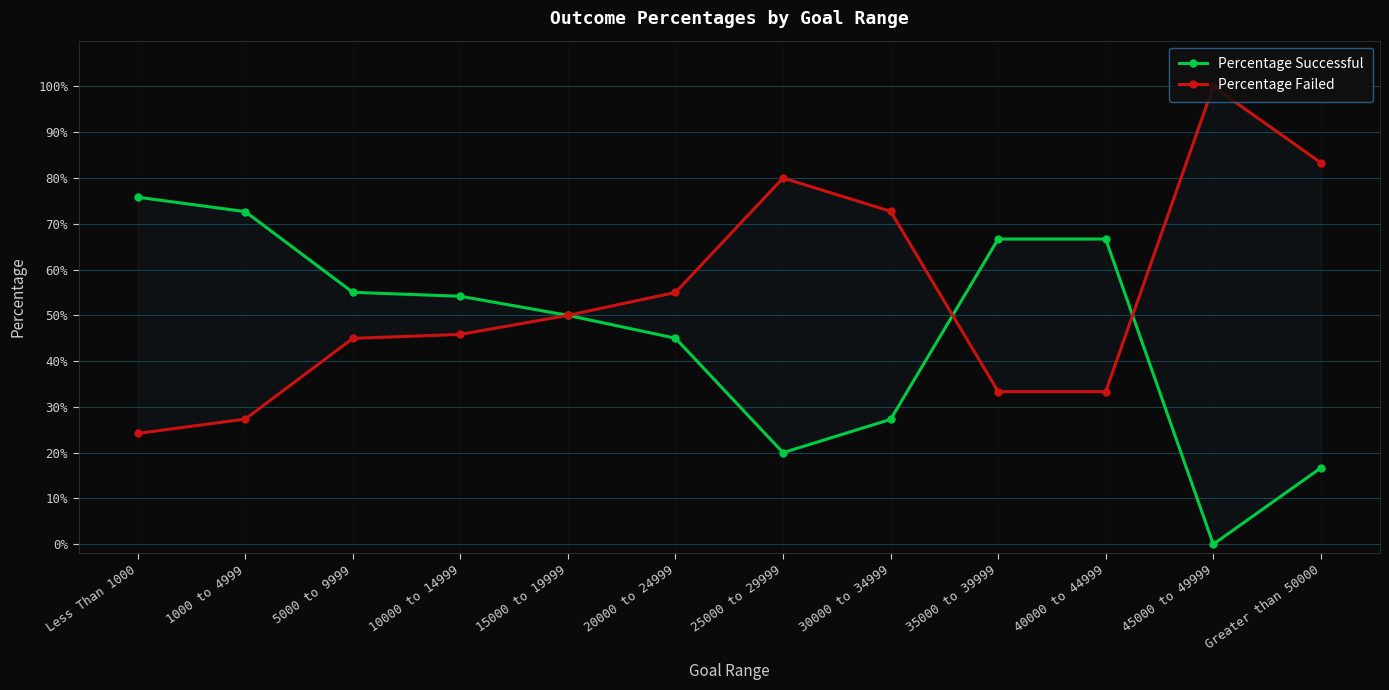

Which series has the widest spread of values?

Percentage Successful